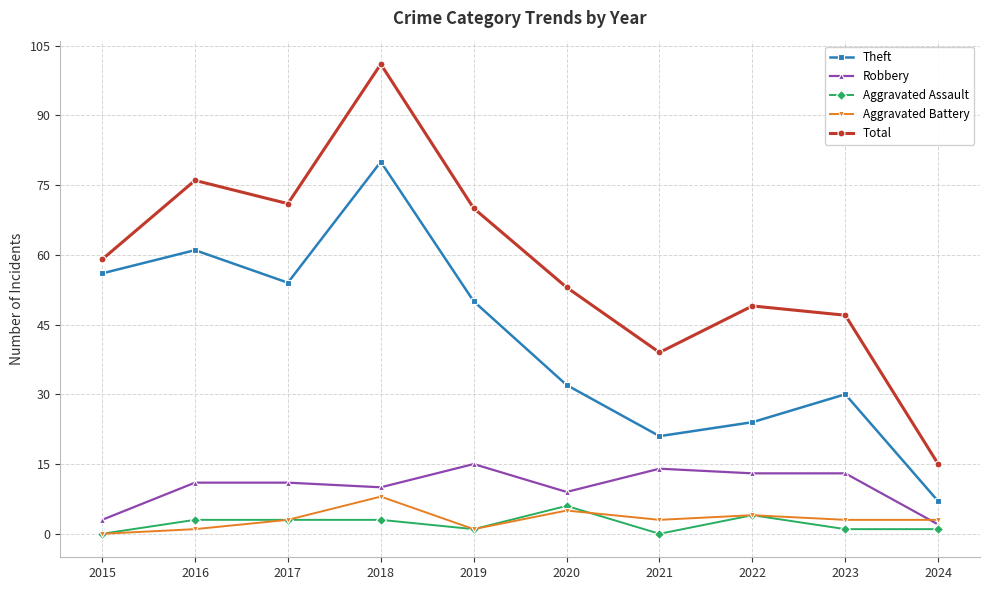

Does the chart have visible grid lines?

Yes